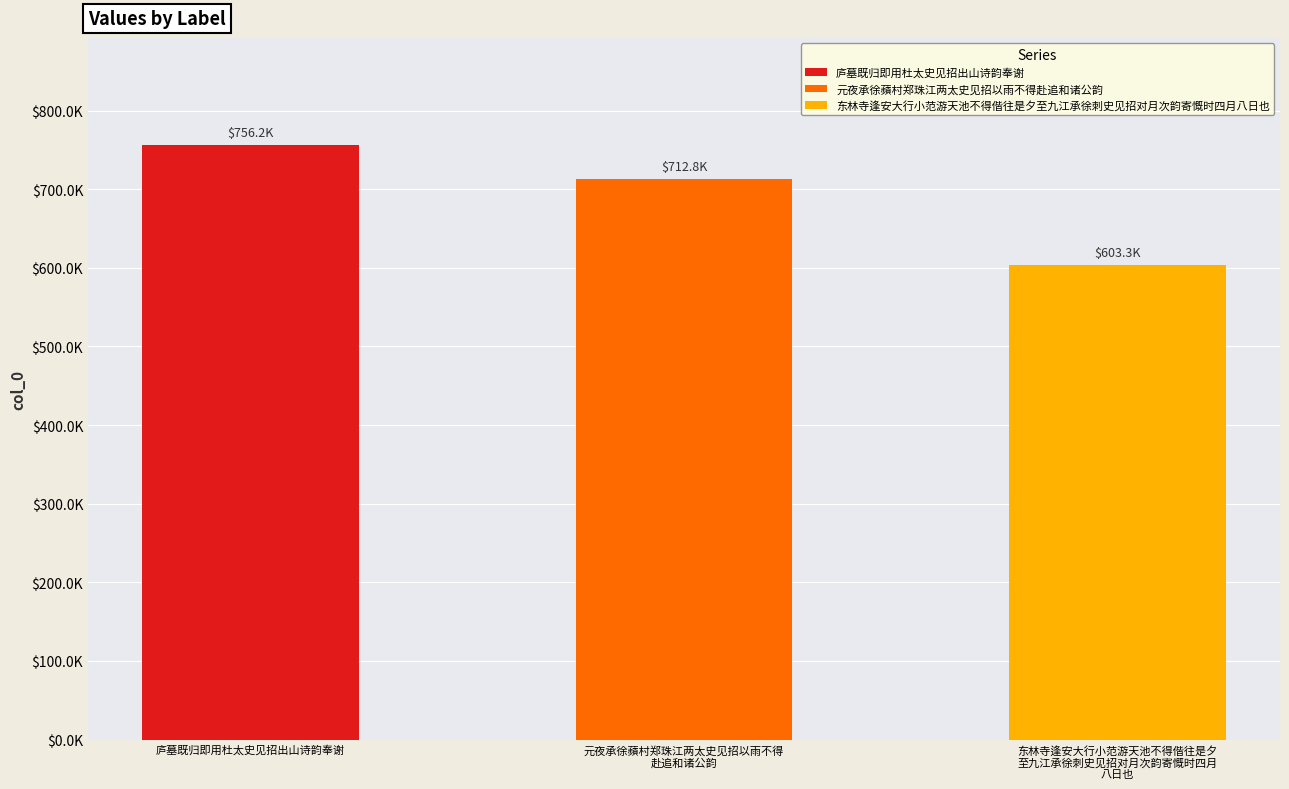

The value at 元夜承徐蘋村郑珠江两太史见招以雨不得赴追和诸公韵 is 989082. True or false?

False